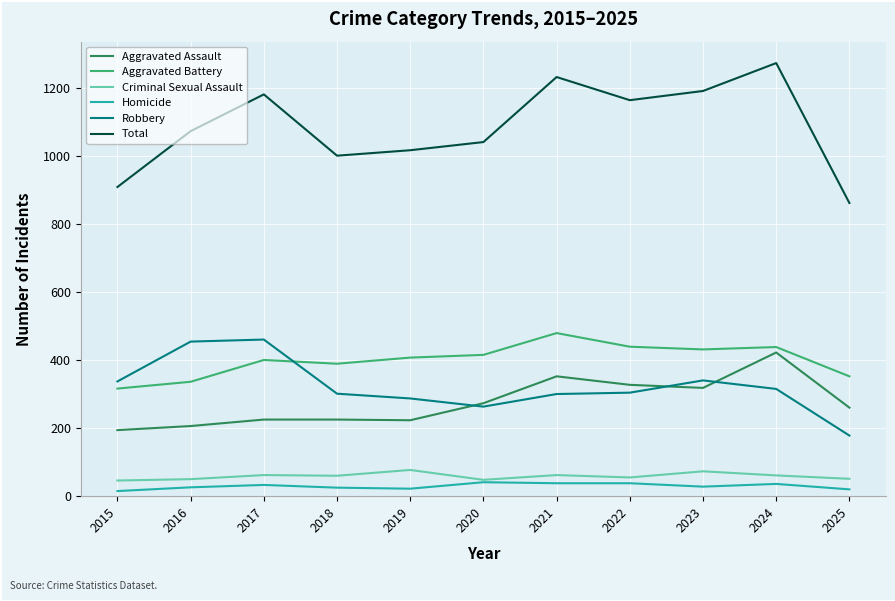

Is this an area chart (filled region under the line)?

No